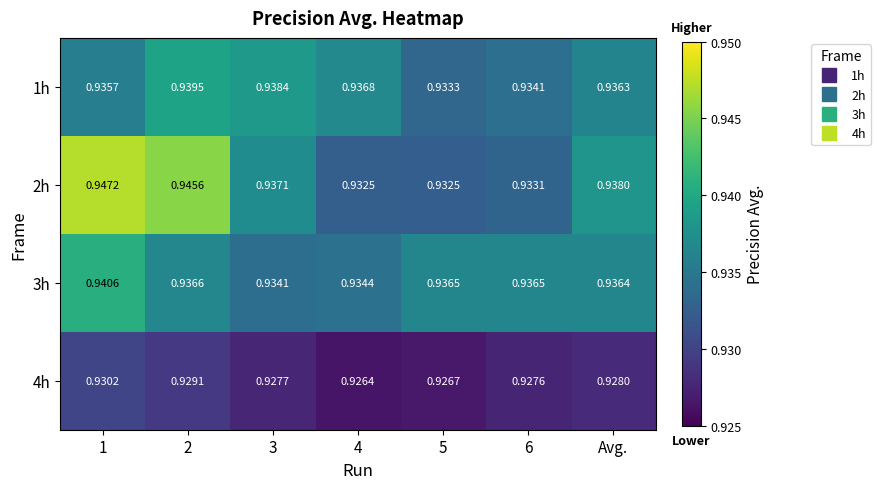

Is the value of 2h at 6 greater than the value of 4h at 4?

Yes